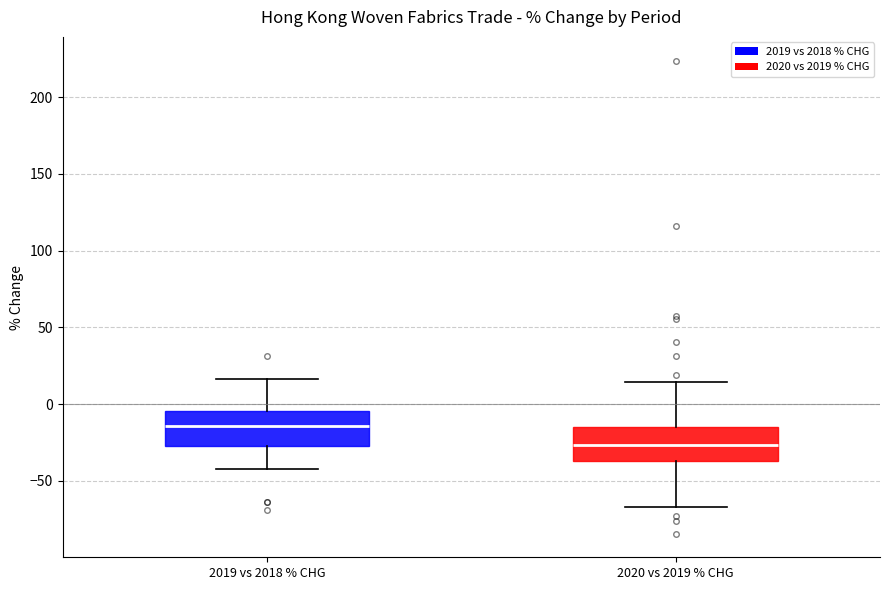

Which box has the highest median line?

2019 vs 2018 % CHG